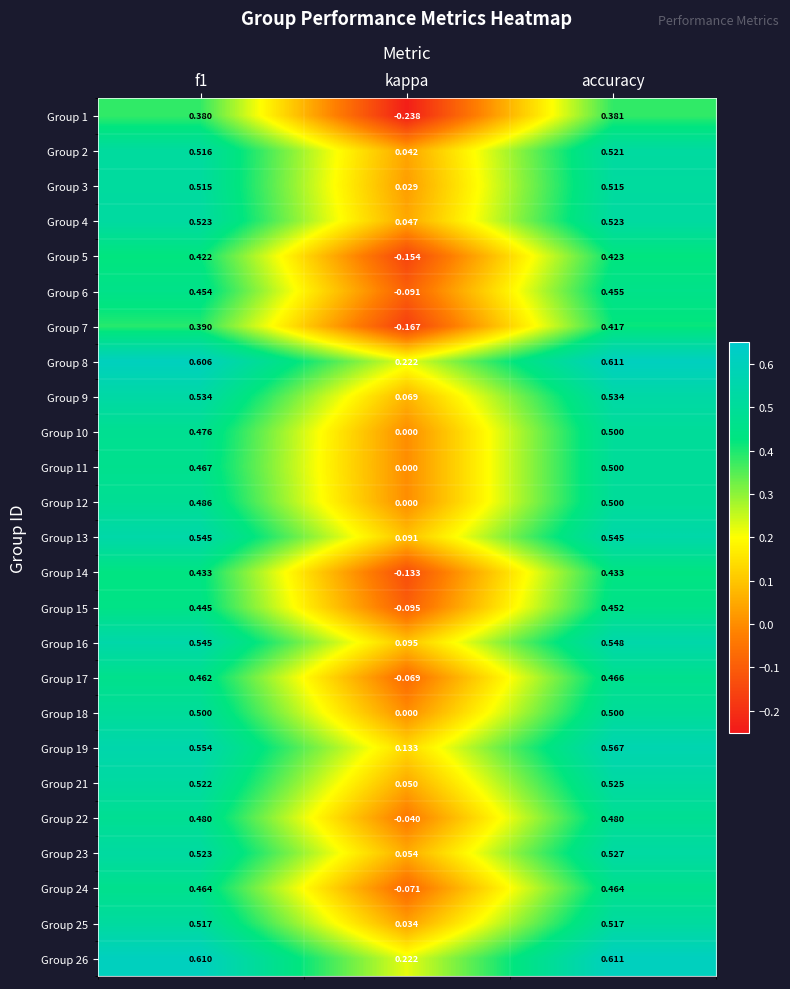

Which label corresponds to the smallest value in the chart?

kappa